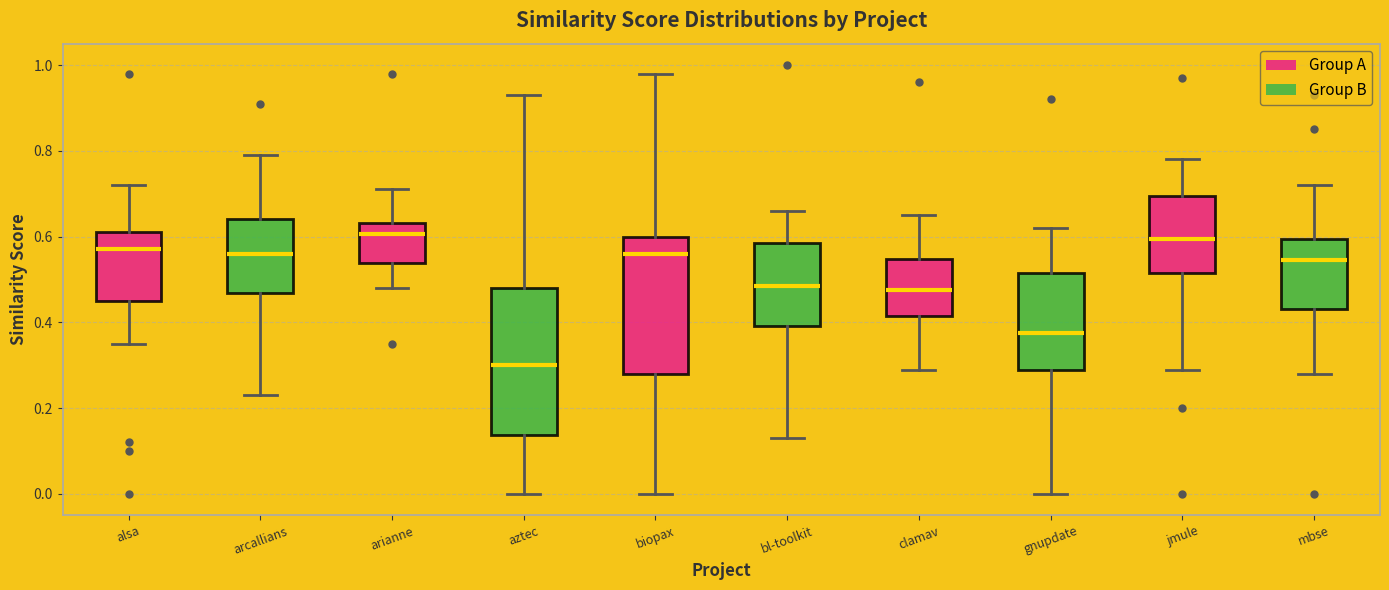

Comparing the boxes themselves (not the whiskers), which one is the tallest?

aztec